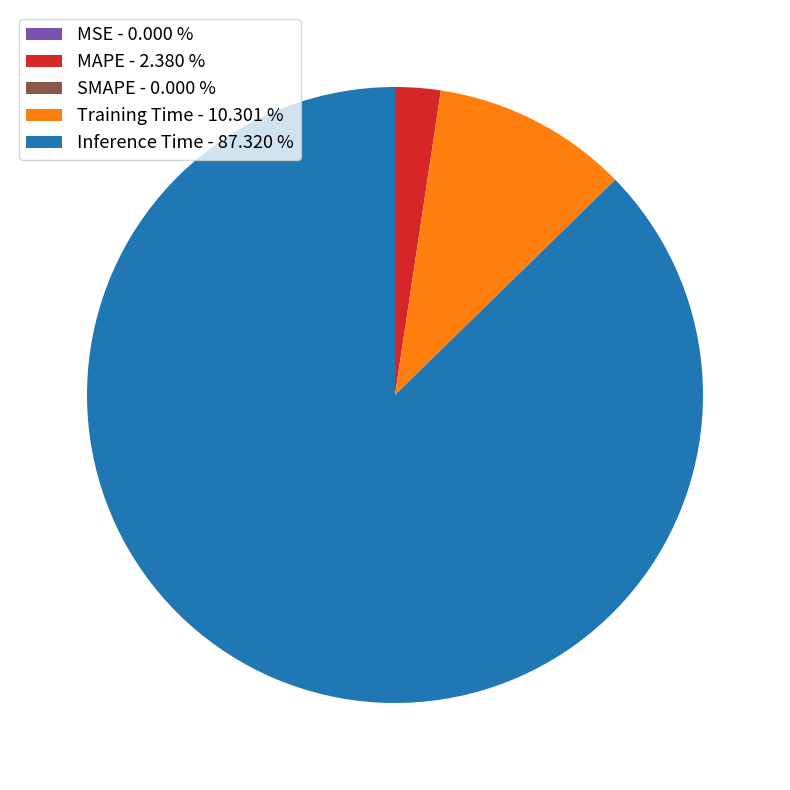

Does Inference Time account for over 50% of the chart?

Yes